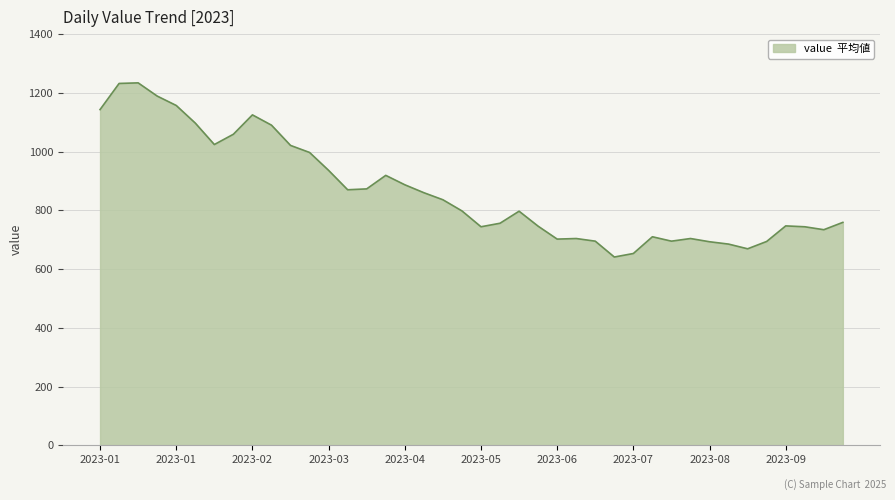

What is the difference between the second highest and minimum values?

591